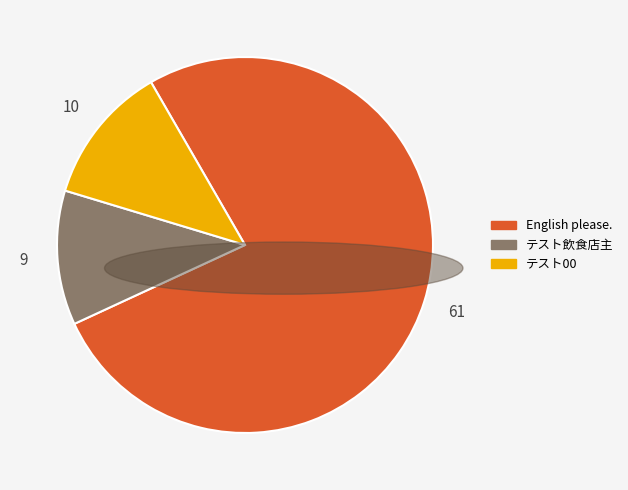

Do English please. and テスト飲食店主 together represent more than half of the pie?

Yes